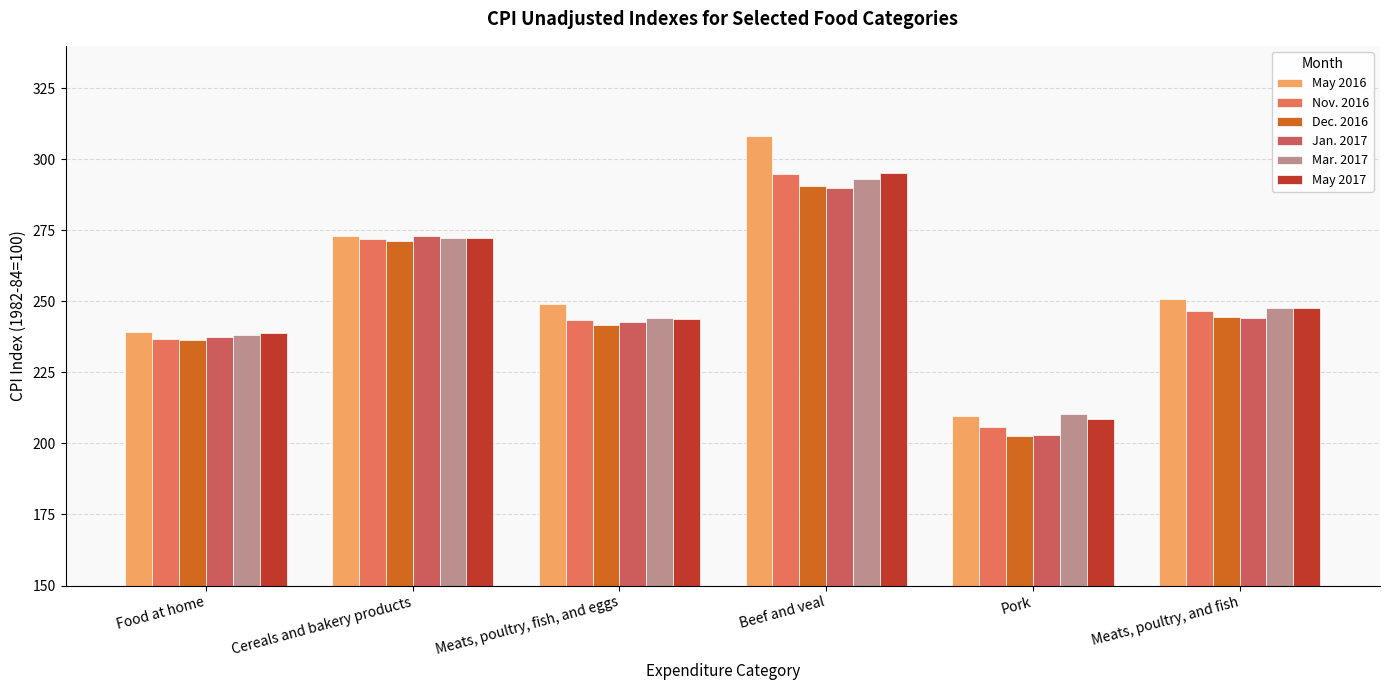

Which category has the highest value across all series?

Beef and veal